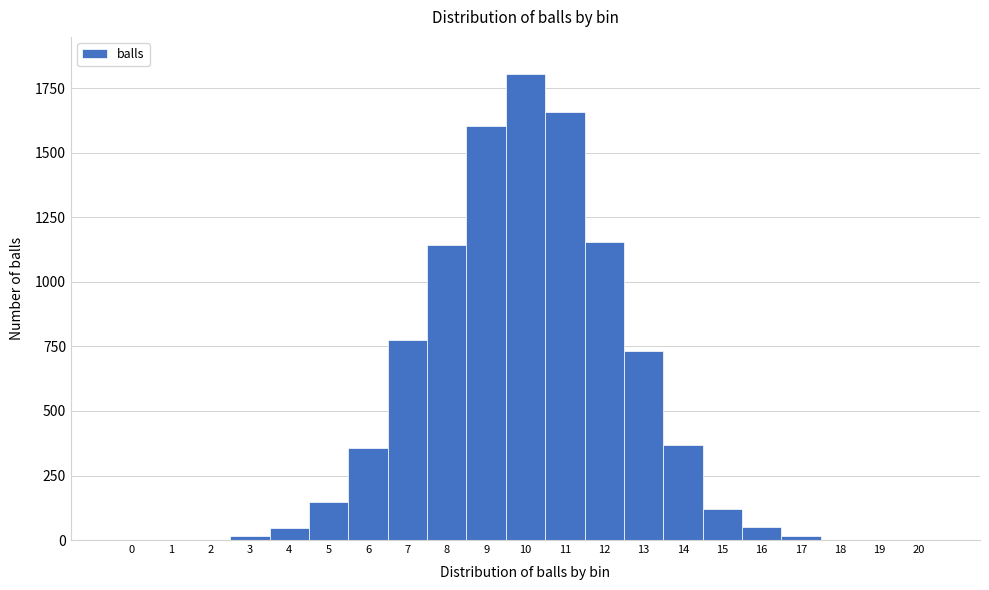

Which range on the x-axis has the tallest bar?

9.5 to 10.5